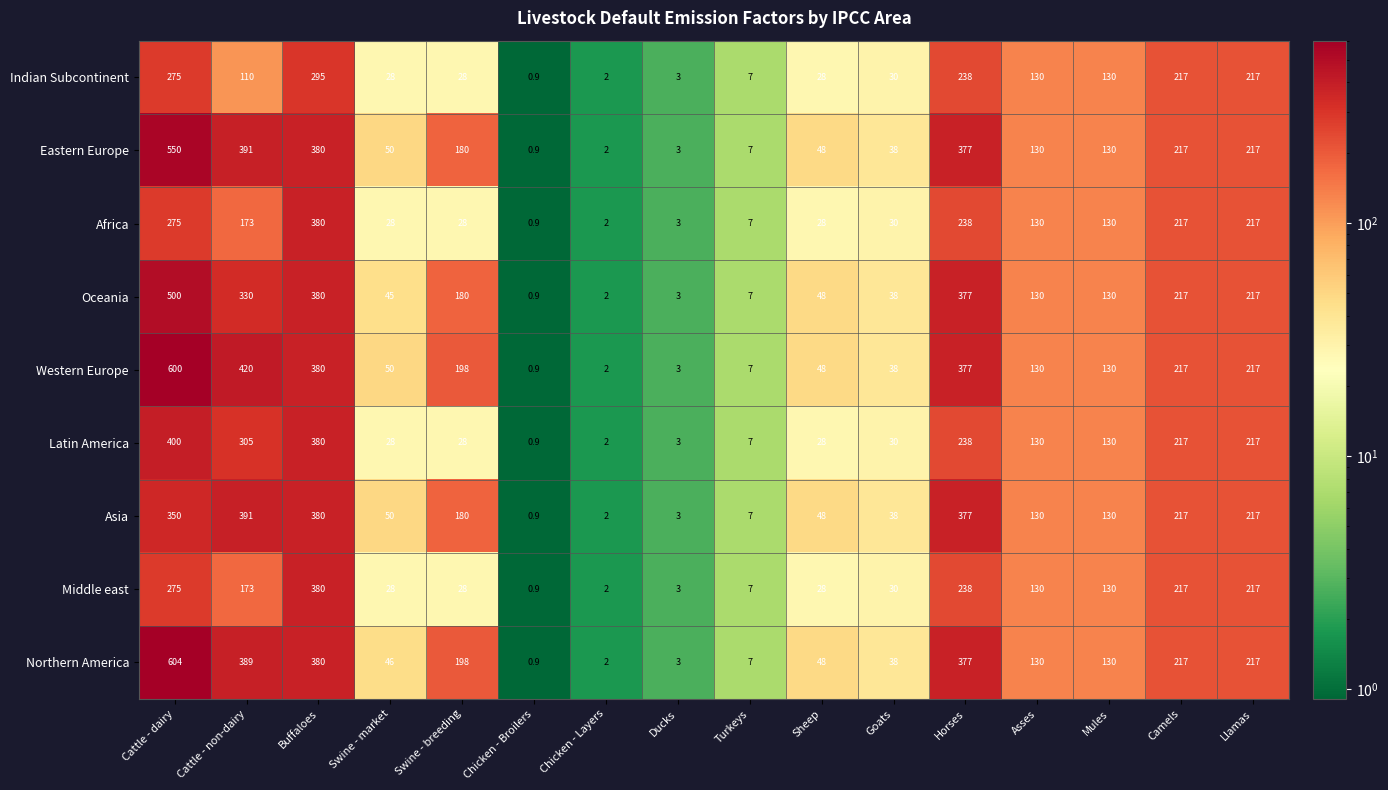

At which category is the sum across all series the highest?

Cattle - dairy